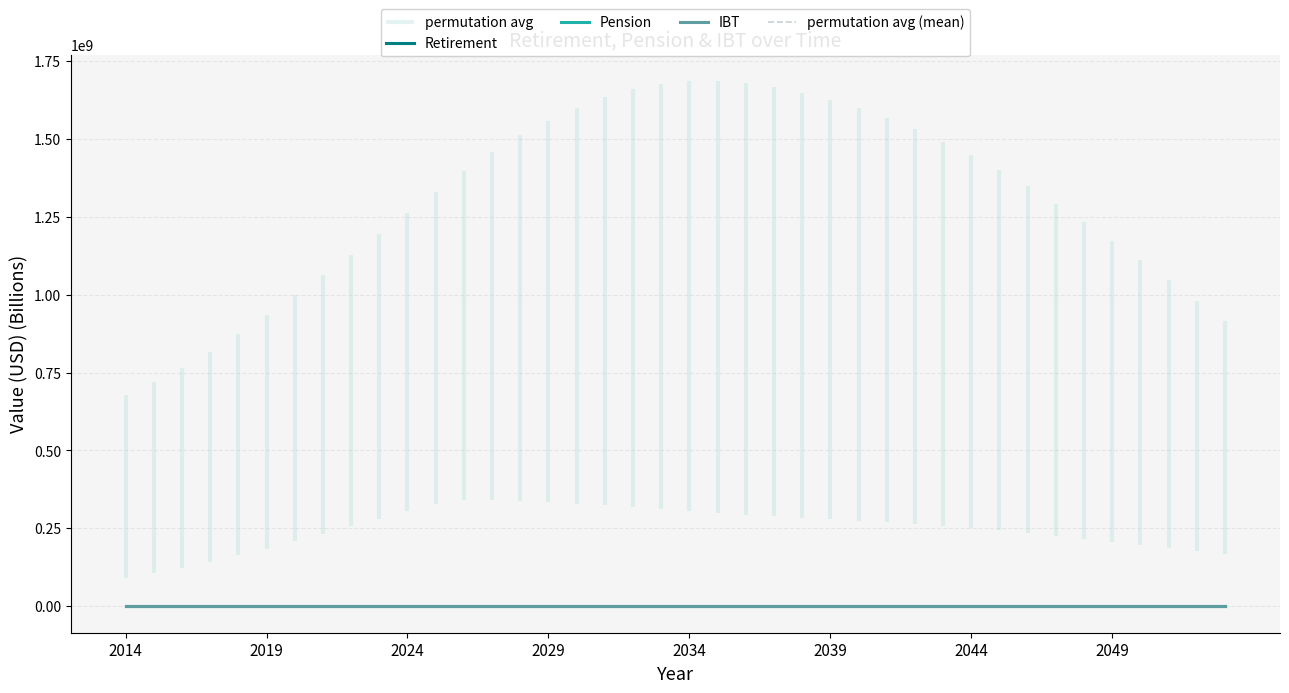

Which series has the widest spread of values?

Retirement